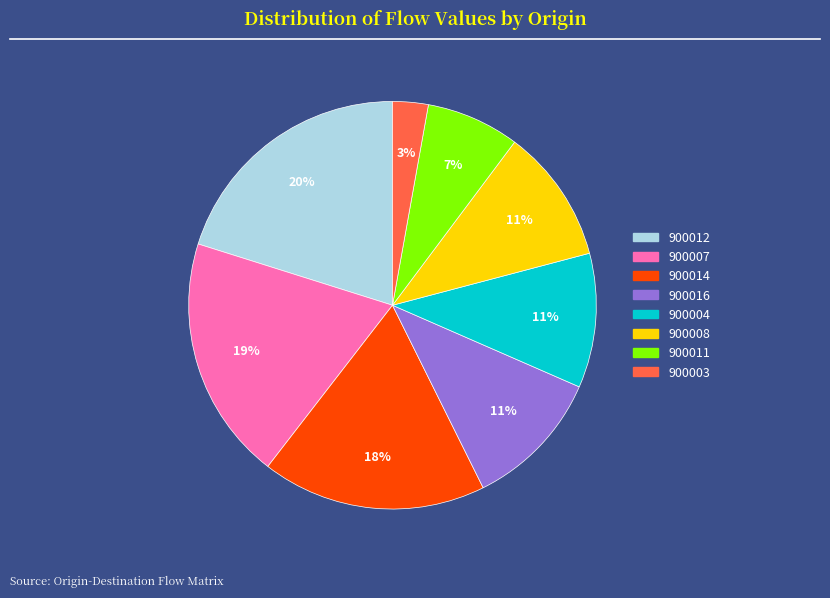

Is there a majority slice in this chart?

No